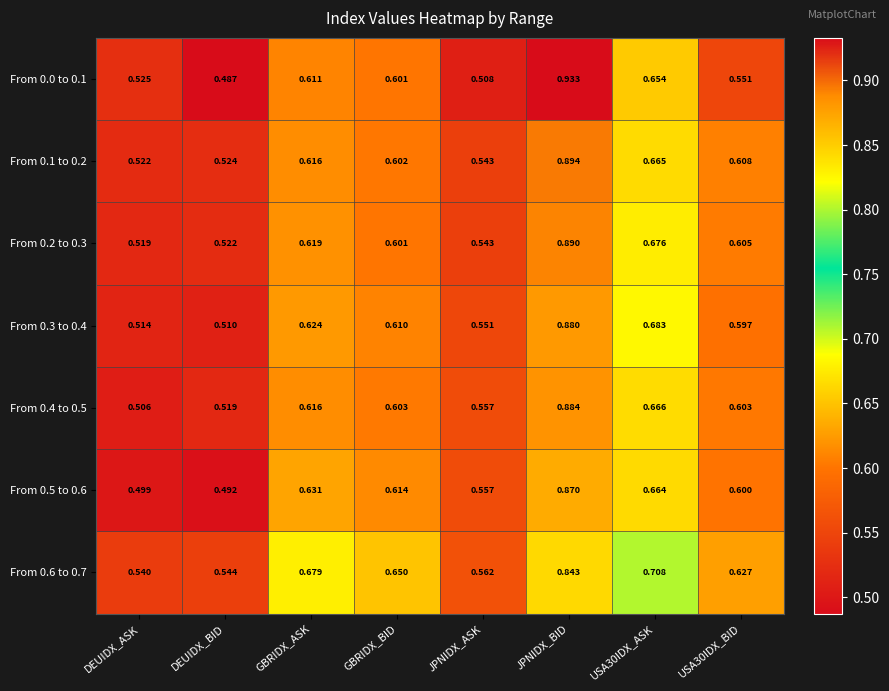

At which label is From 0.2 to 0.3 closest to 0?

DEUIDX_ASK